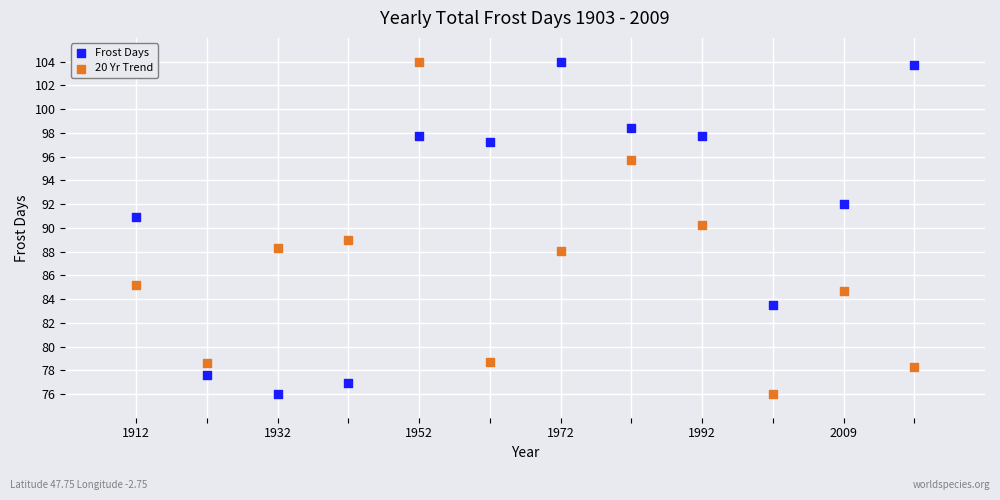

Across all data points, what is the range of Y values (max minus min)?

28.0